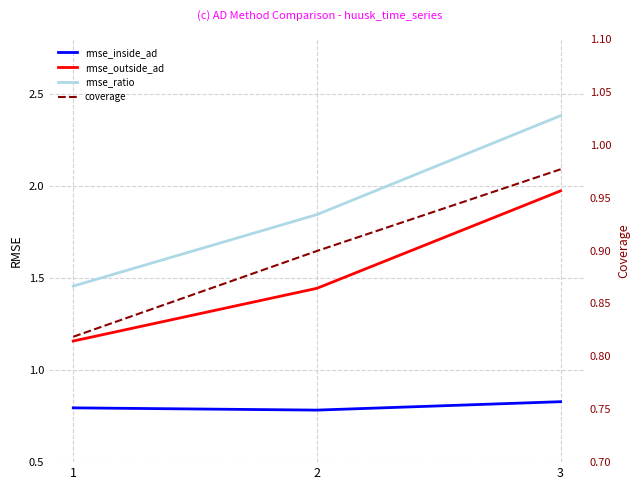

The value of rmse_ratio at 3 is 0.9. True or false?

False